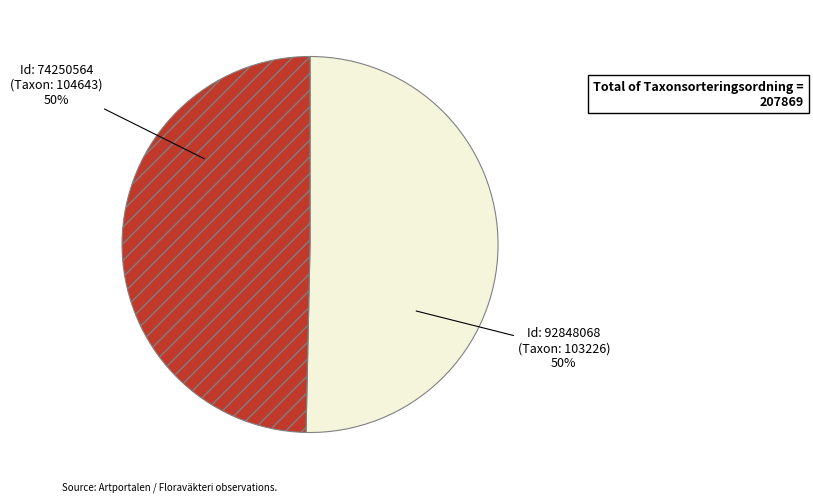

To the nearest percent, what is the average slice percentage?

50%